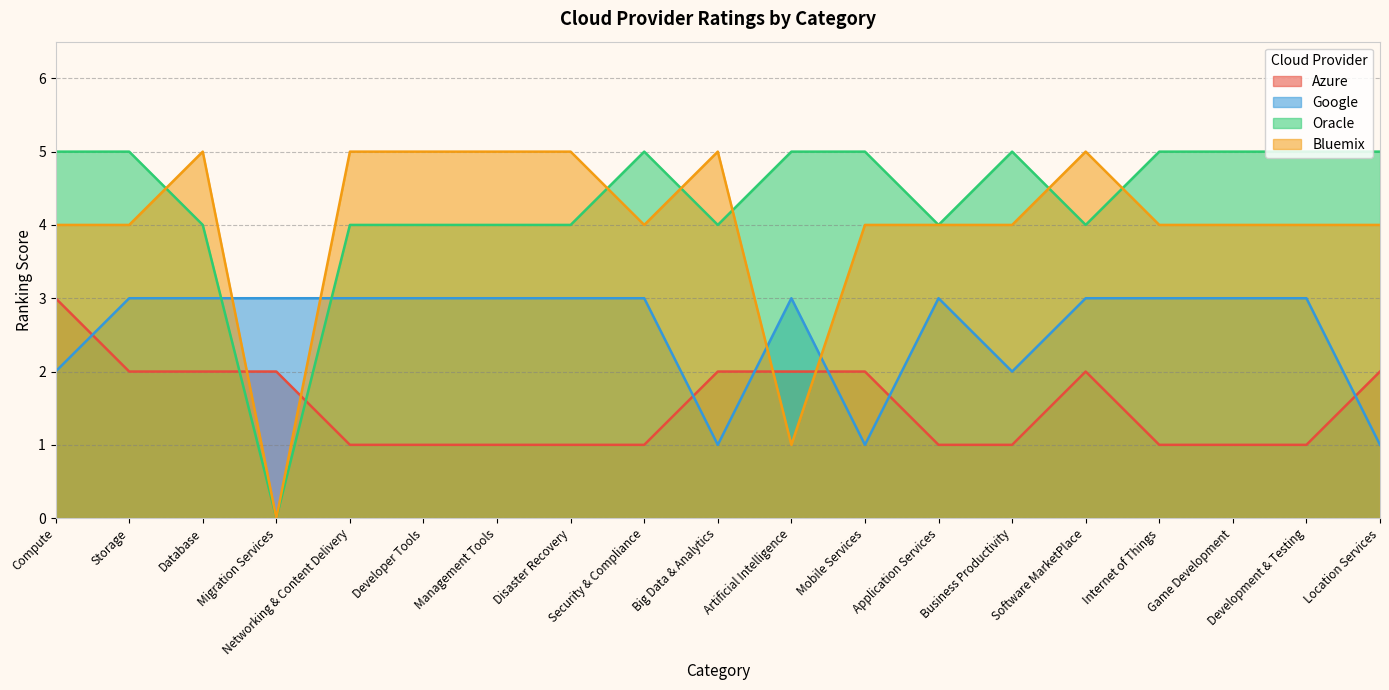

Does the chart display data point markers on the line(s)?

No